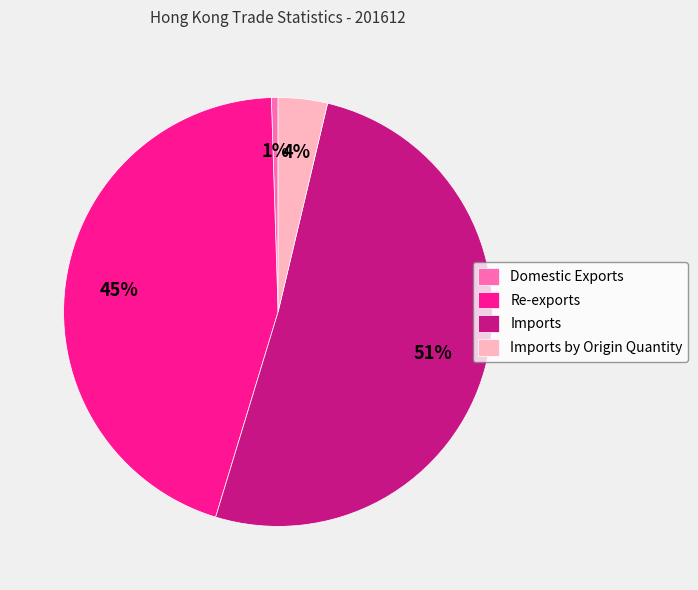

What is the smallest slice in the pie chart?

Domestic Exports